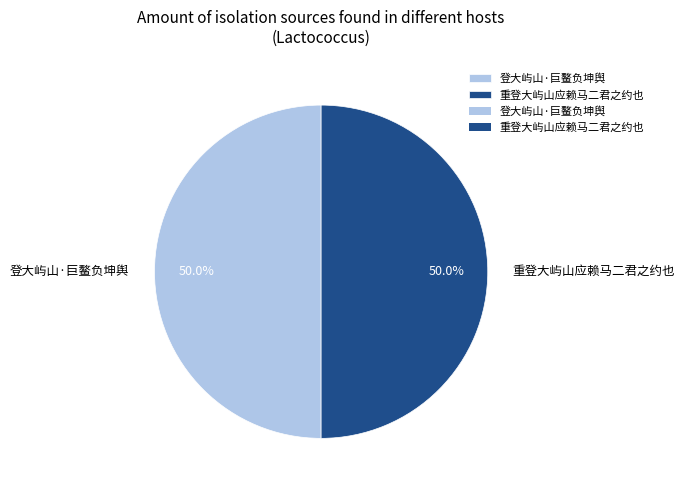

What is the ratio of the value at 登大屿山·巨鳌负坤舆 to the value at 重登大屿山应赖马二君之约也?

1.0